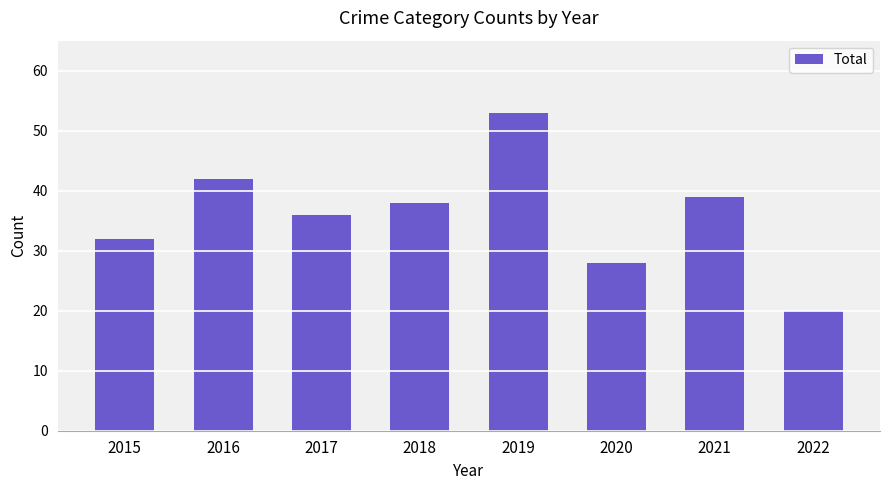

Does the chart contain any negative values?

No